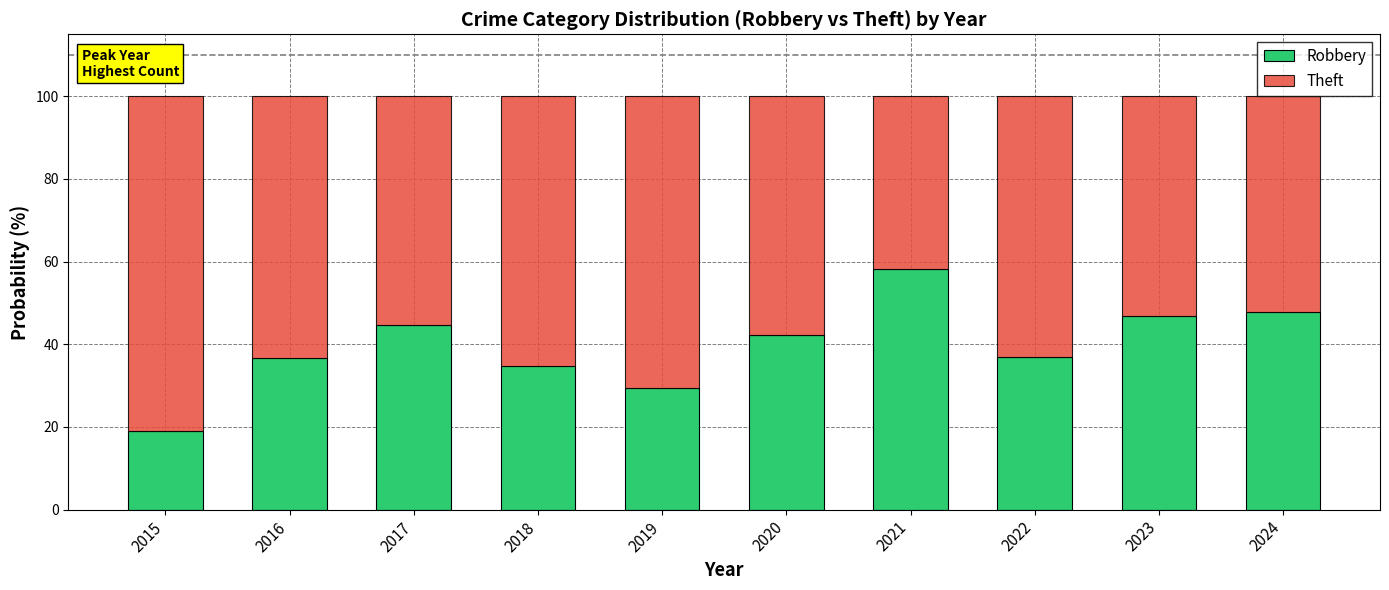

What is the difference between the maximum and minimum values in the Robbery series?

39.0